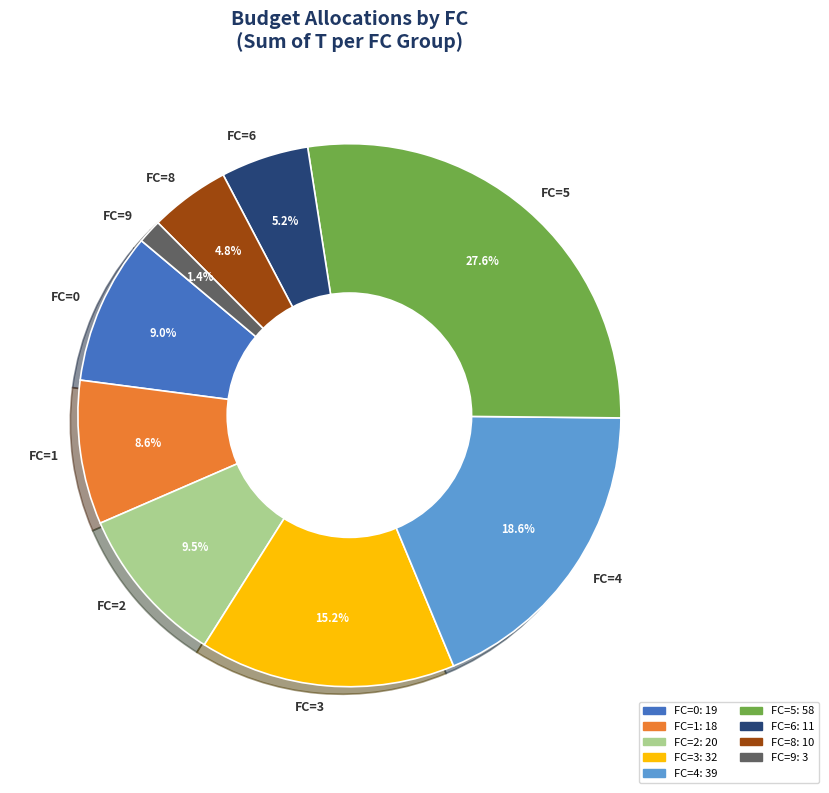

What is the smallest slice in the pie chart?

FC=9